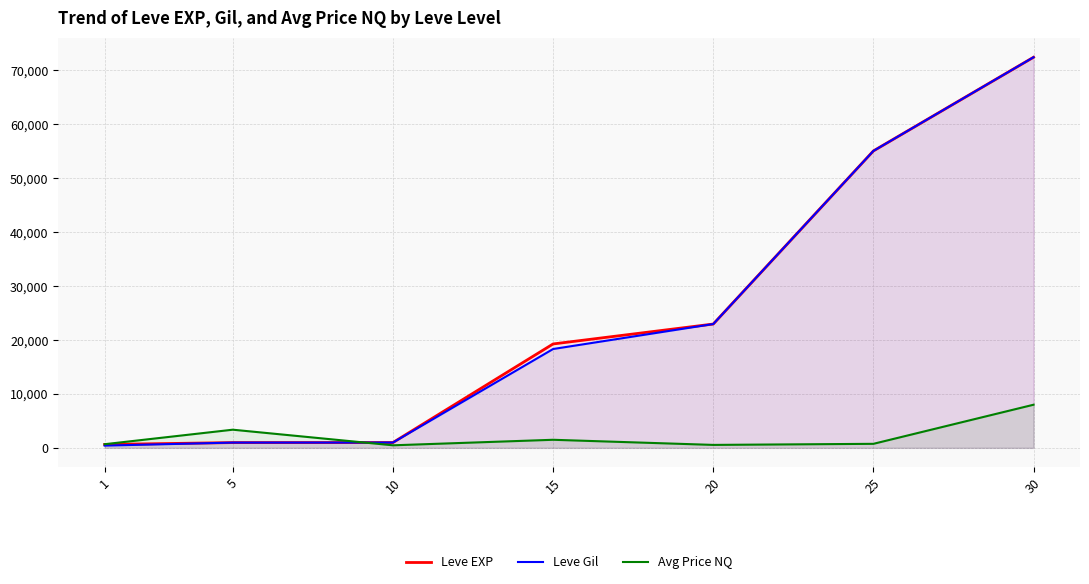

At how many categories does at least one series exceed 10557?

4